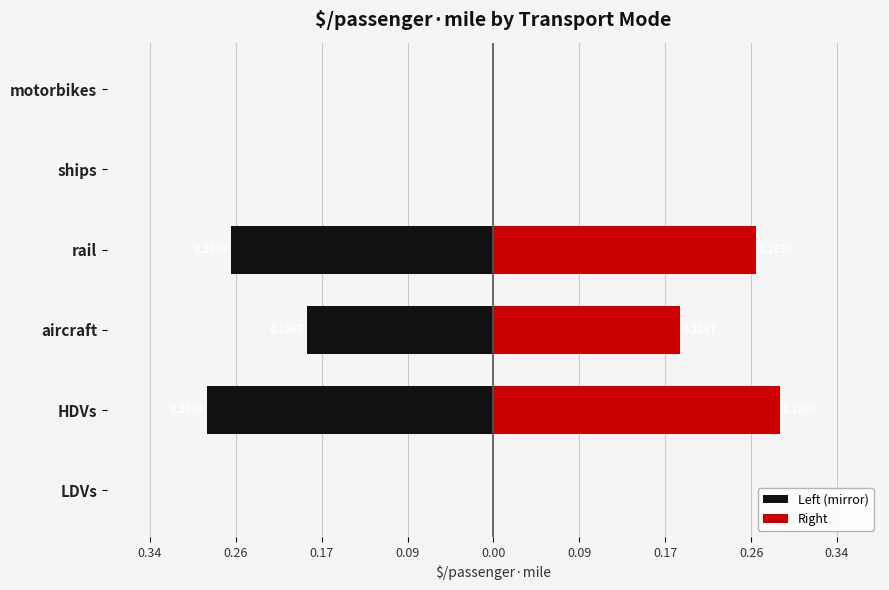

Reading left to right, transcribe all the data shown in this chart.

Left (mirror): 0.0	-0.3	-0.2	-0.3	0.0	0.0
Right: 0.0	0.3	0.2	0.3	0.0	0.0